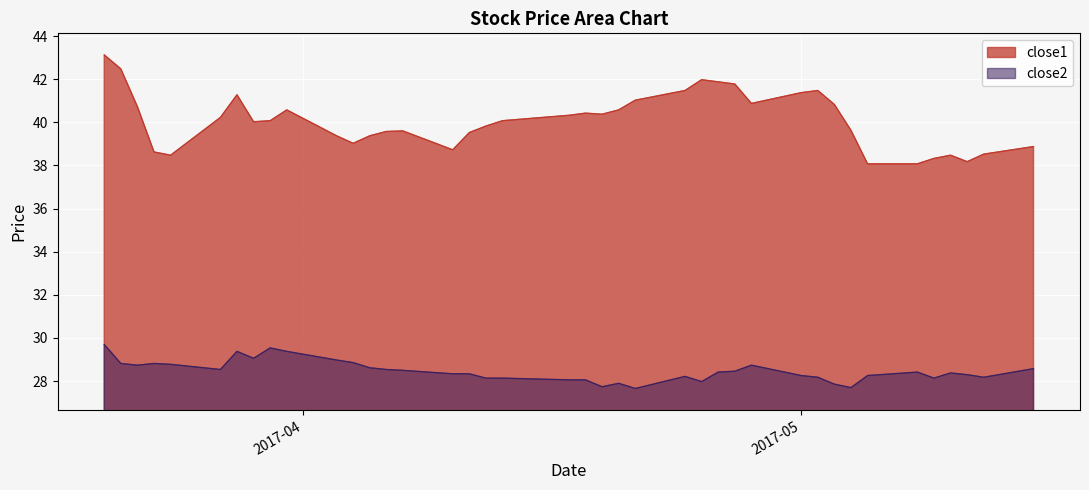

Between 2017-04-04 and 2017-03-27, which is larger?

2017-03-27